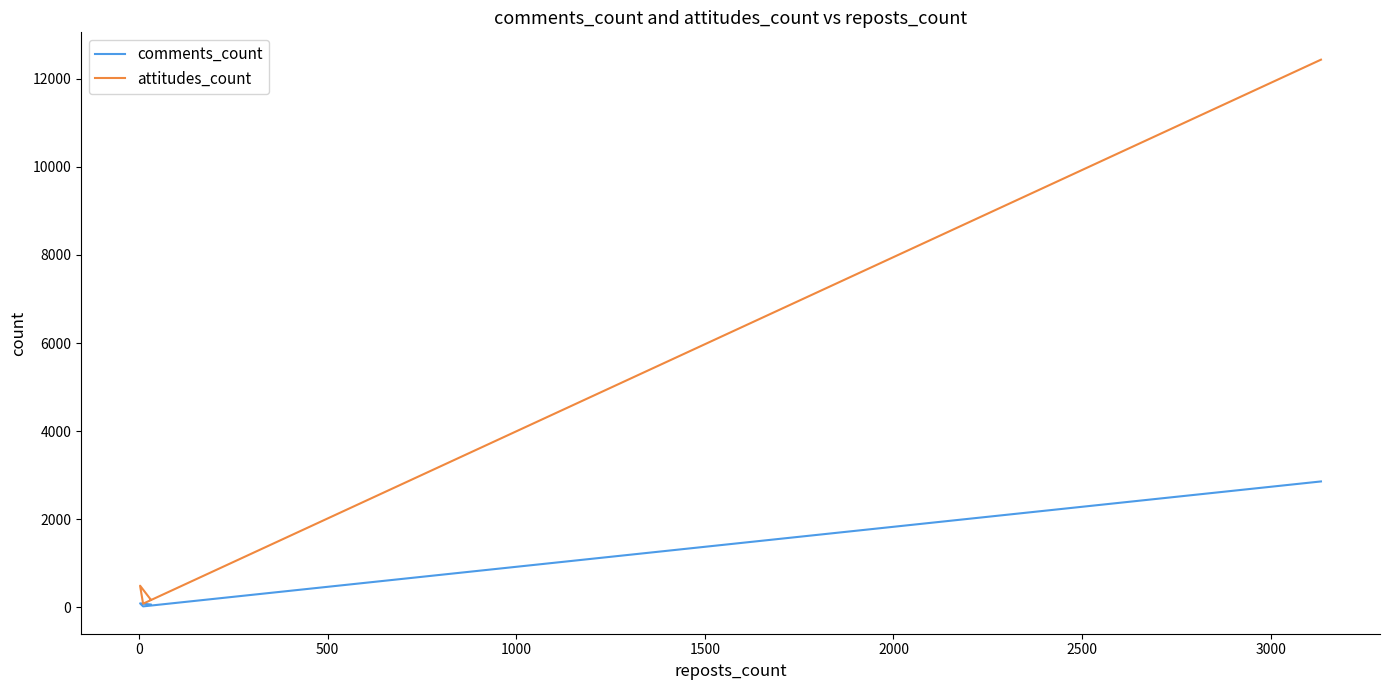

True or false: comments_count and attitudes_count intersect in this chart.

False